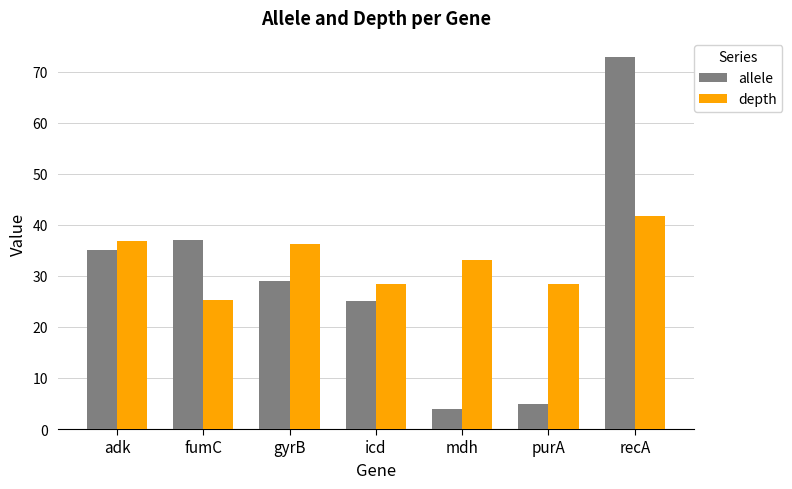

List the series in order of their peak value, highest first.

allele, depth